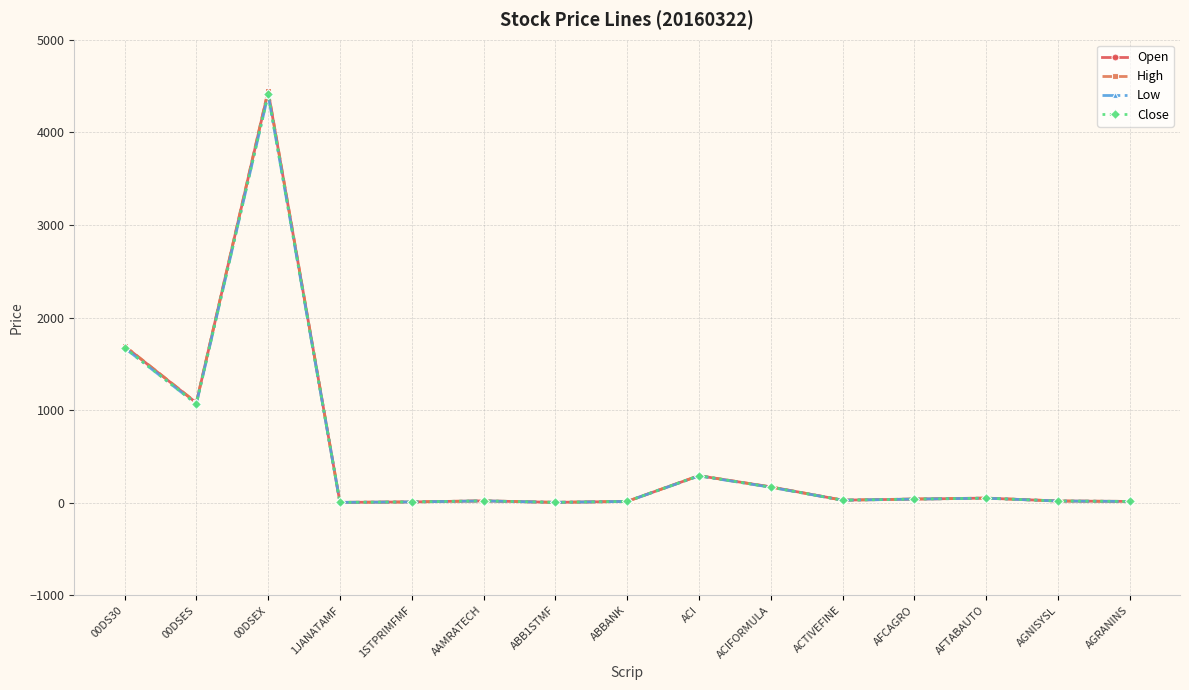

Which series has the largest range (max minus min)?

High